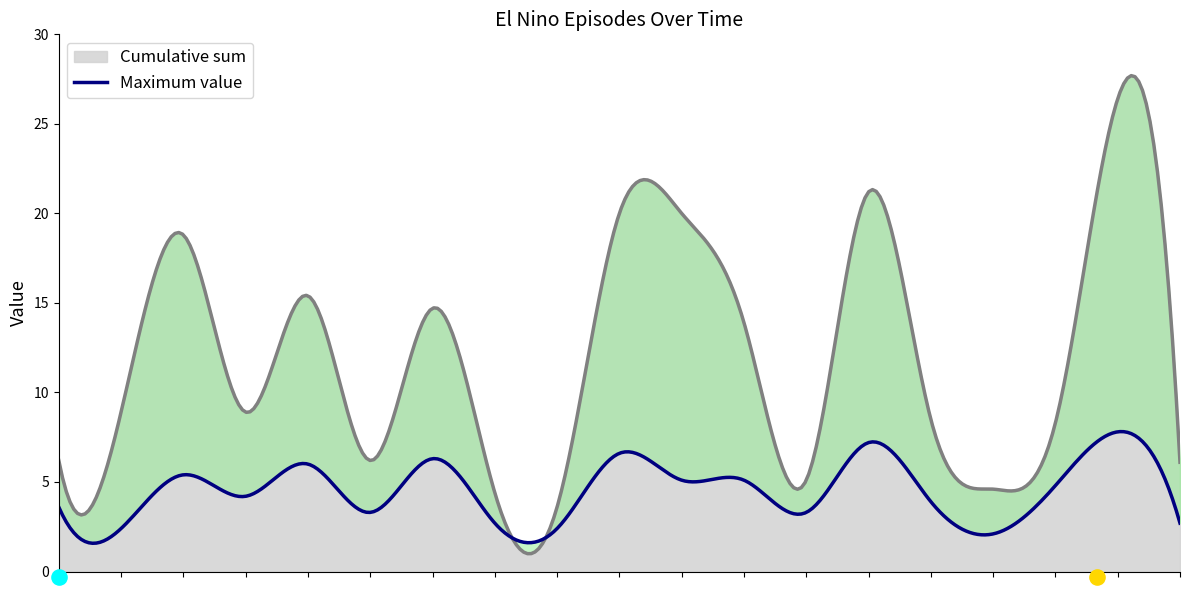

Which series has the widest spread of Y values?

Cumulative sum